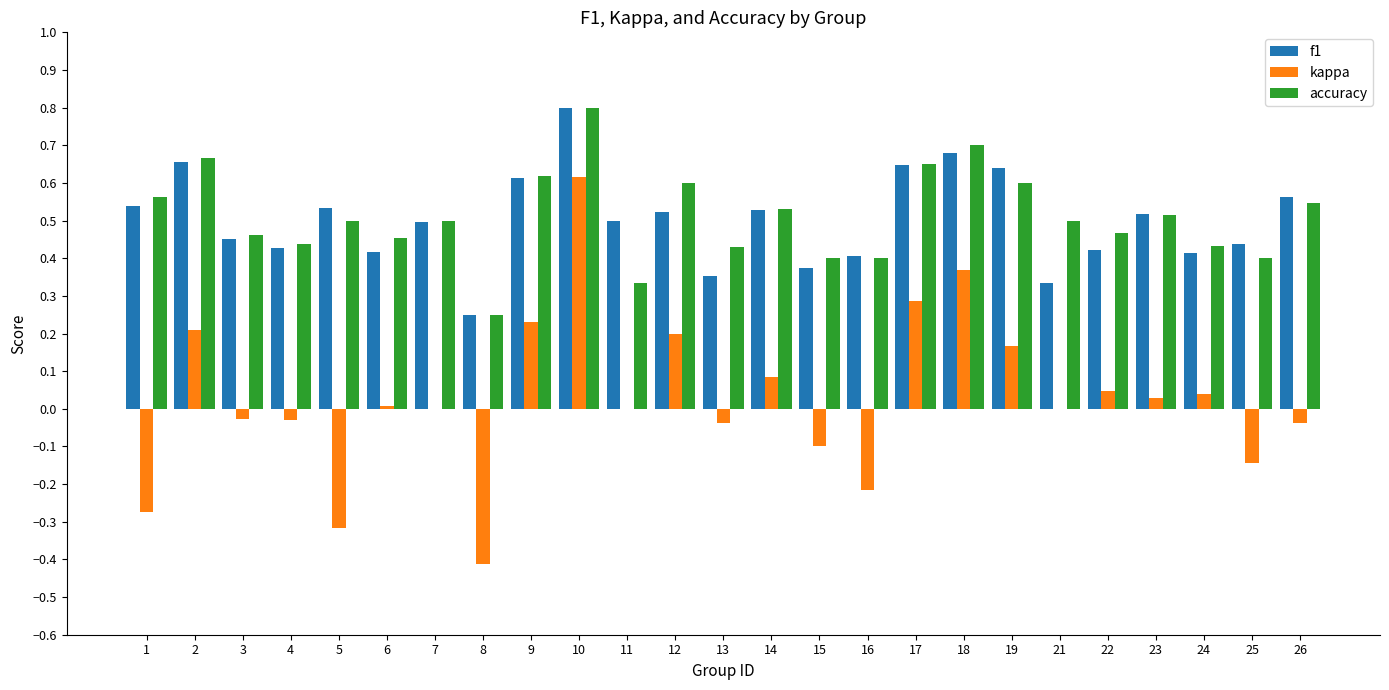

Is it true that f1 equals 0.1 at 13?

False